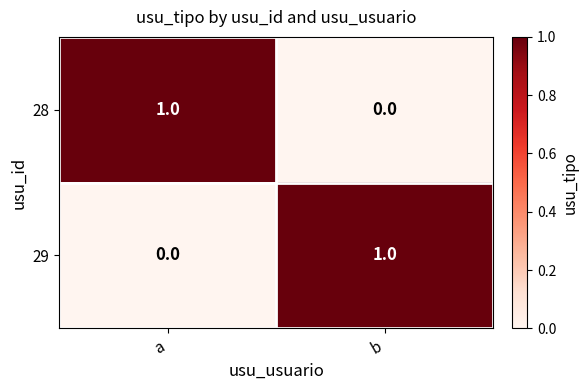

Where is 29 nearest to the value 0?

a